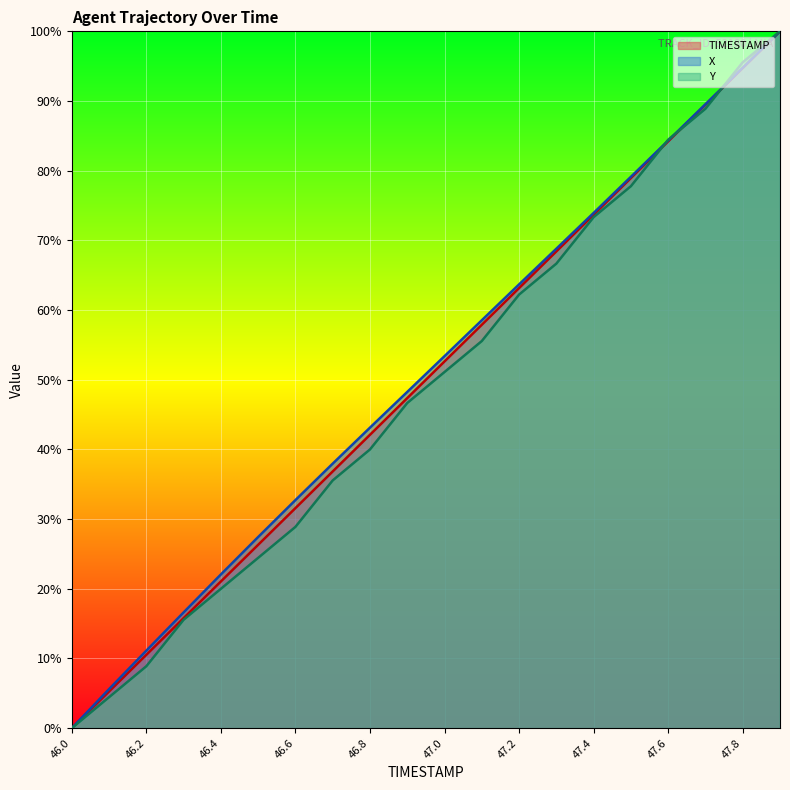

What is the value of the X point at the 4th from the left?

16.6